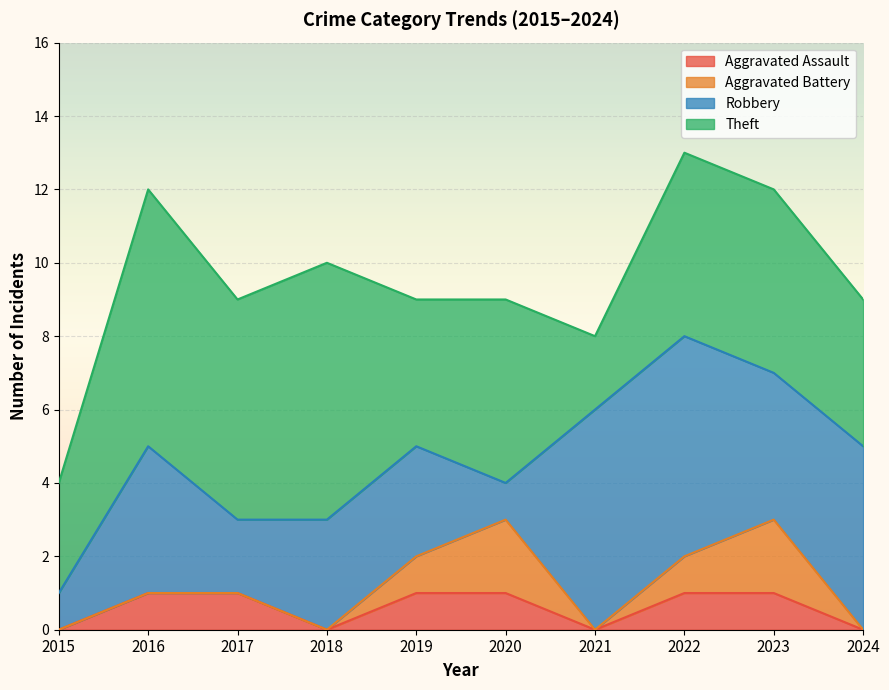

Which series has the largest range (max minus min)?

Robbery